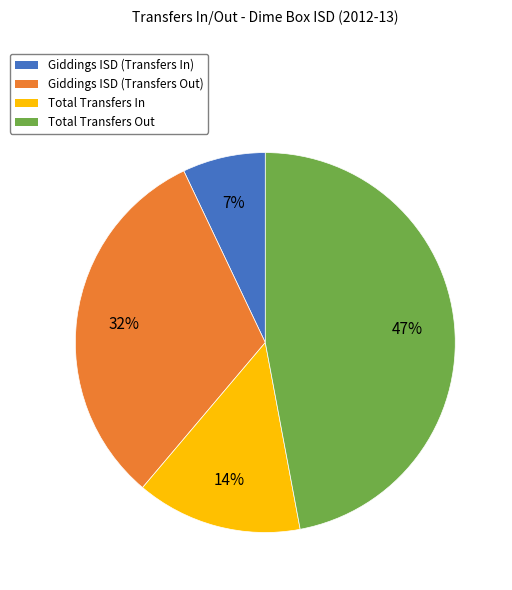

Between Total Transfers In and Giddings ISD (Transfers In), which is larger?

Total Transfers In